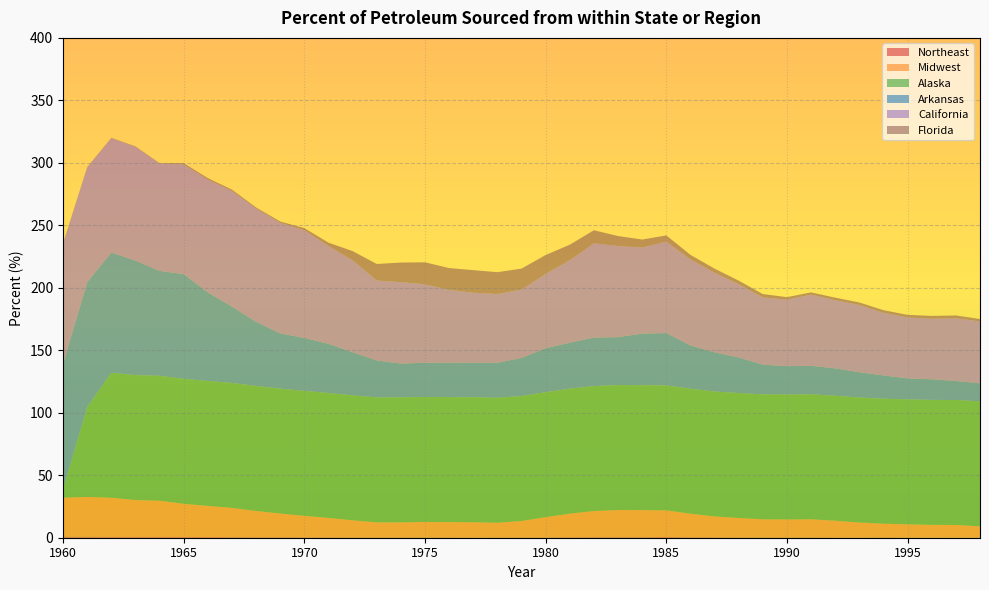

Reading left to right, transcribe all the data shown in this chart.

Northeast: 0.9	0.8	0.7	0.7	0.7	0.6	0.5	0.5	0.5	0.4	0.4	0.4	0.3	0.3	0.3	0.3	0.3	0.3	0.3	0.3	0.3	0.4	0.5	0.5	0.5	0.6	0.4	0.4	0.3	0.3	0.3	0.3	0.3	0.2	0.3	0.2	0.2	0.2	0.2
Midwest: 31.2	31.9	31.3	29.5	28.9	26.5	24.9	23.3	21.0	18.9	17.1	15.5	13.6	12.0	12.0	12.3	12.2	12.2	11.7	13.1	16.1	18.8	20.9	21.6	21.6	21.3	18.8	16.6	15.5	14.4	14.3	14.4	13.3	11.9	10.9	10.5	10.1	10.0	8.9
Alaska: 7.1	71.9	100.0	100.0	100.0	100.0	100.0	100.0	100.0	100.0	100.0	100.0	100.0	100.0	100.0	100.0	100.0	100.0	100.0	100.0	100.0	100.0	100.0	100.0	100.0	100.0	100.0	100.0	100.0	100.0	100.0	100.0	100.0	100.0	100.0	100.0	100.0	100.0	100.0
Arkansas: 100.0	100.0	96.2	91.7	84.0	83.8	70.9	61.1	51.3	44.1	42.4	39.4	34.5	29.6	27.1	27.4	27.6	27.6	28.0	30.5	35.2	36.8	38.8	38.4	41.2	41.9	34.7	31.3	28.5	23.7	22.7	22.8	21.9	20.3	18.6	16.8	16.5	15.2	14.4
California: 96.3	91.7	91.5	91.0	85.8	87.8	90.2	92.5	90.6	88.5	86.2	78.3	73.6	63.9	65.2	62.8	58.2	56.1	55.1	54.7	59.5	66.0	75.4	72.9	68.9	73.1	68.8	63.7	58.6	53.9	53.1	57.0	54.6	53.8	50.1	48.8	48.4	50.2	49.6
Florida: 0.3	0.3	0.3	0.4	0.5	1.0	1.2	1.1	0.9	1.0	1.6	2.7	7.4	13.2	15.7	17.6	17.5	18.0	17.4	16.8	15.1	12.4	10.5	8.0	6.4	5.0	3.6	3.3	2.8	2.7	2.1	1.8	2.0	2.0	2.1	2.1	2.3	2.2	1.9